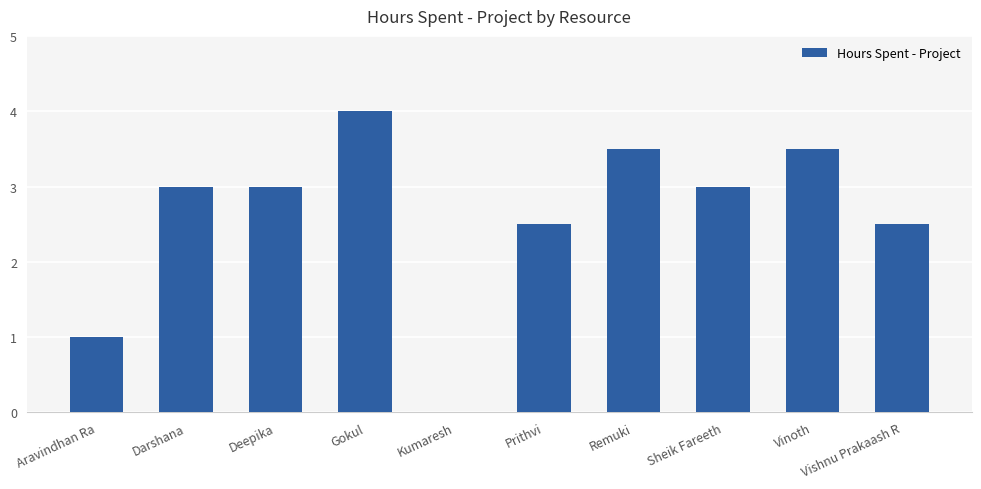

The chart shows a value of 3.5 at Vinoth. True or false?

True